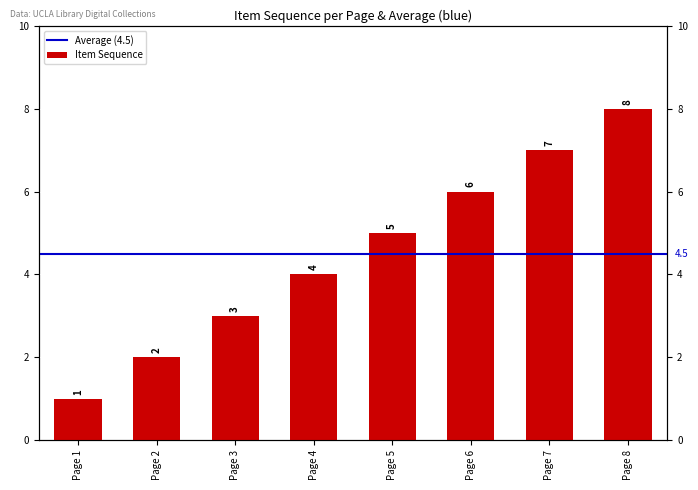

Is it true that the value at Page 5 is 5?

True